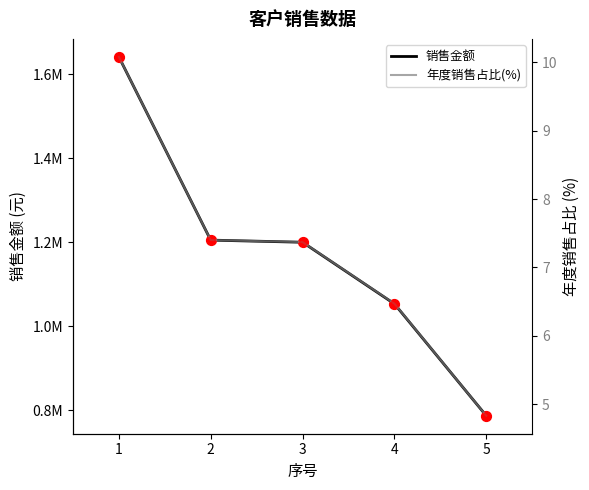

Which series reaches the maximum Y coordinate?

销售金额